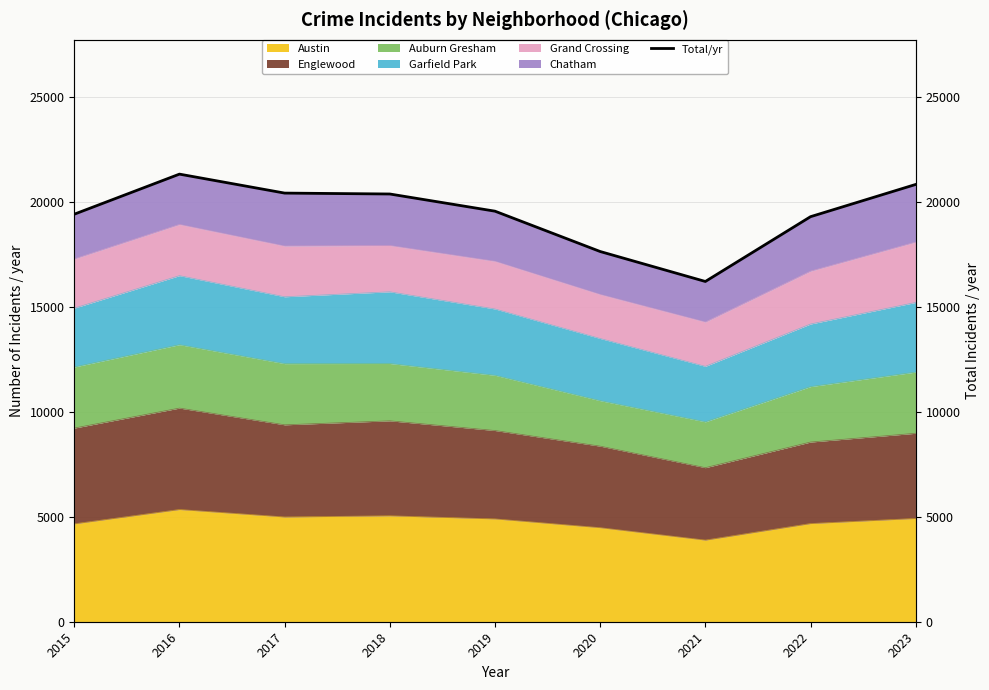

What is the value of the 6th point from the left?

17622